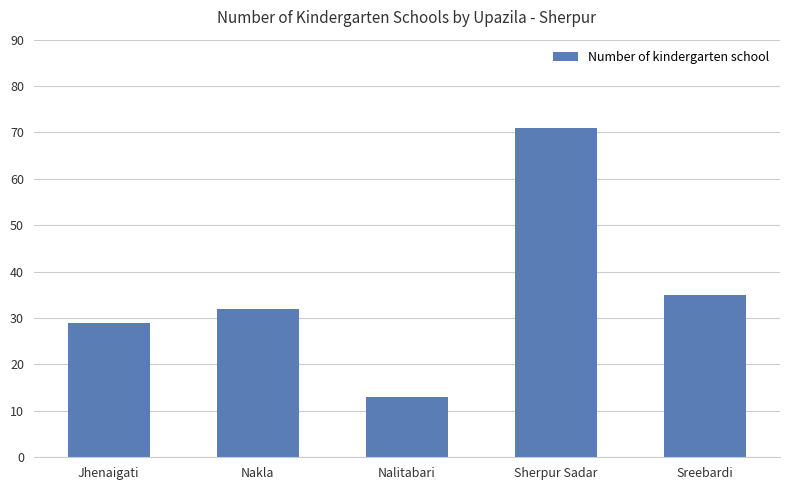

What is the smallest value displayed?

13